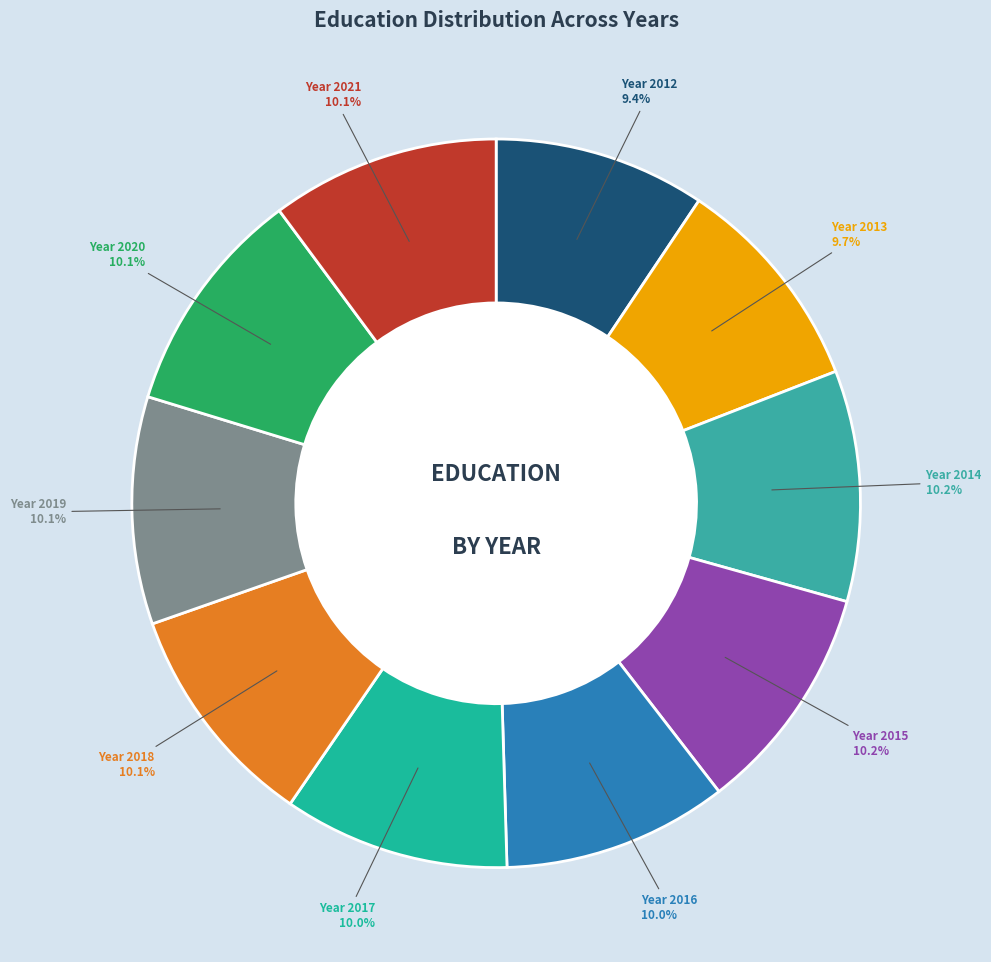

Is there any slice that represents more than half of the pie?

No